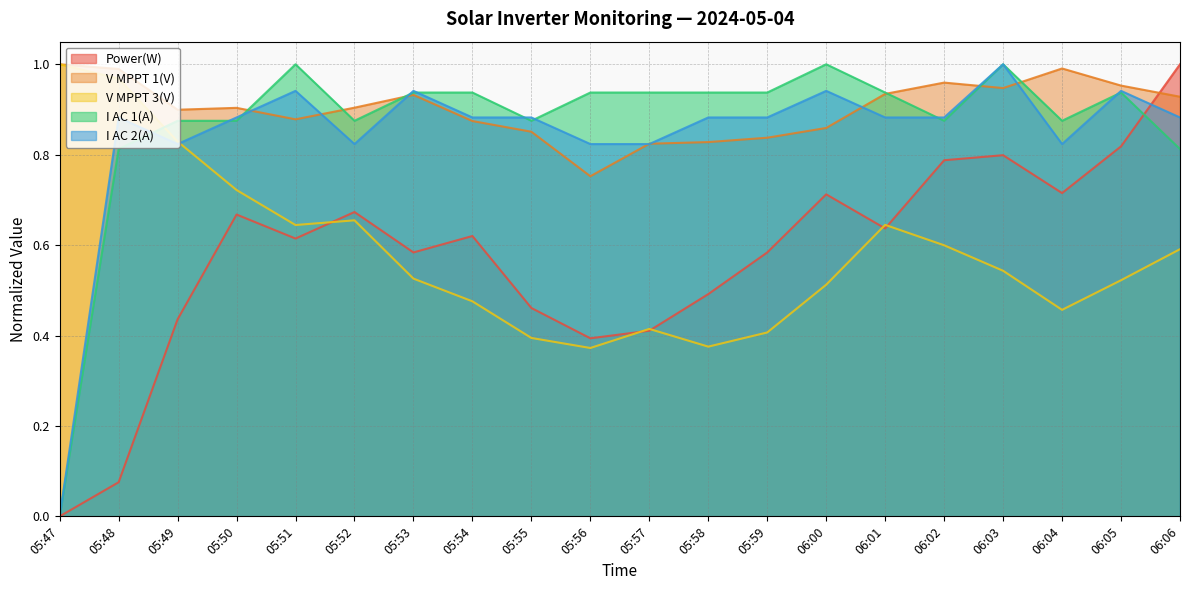

What is the difference between the highest and lowest values at 06:03?

0.5